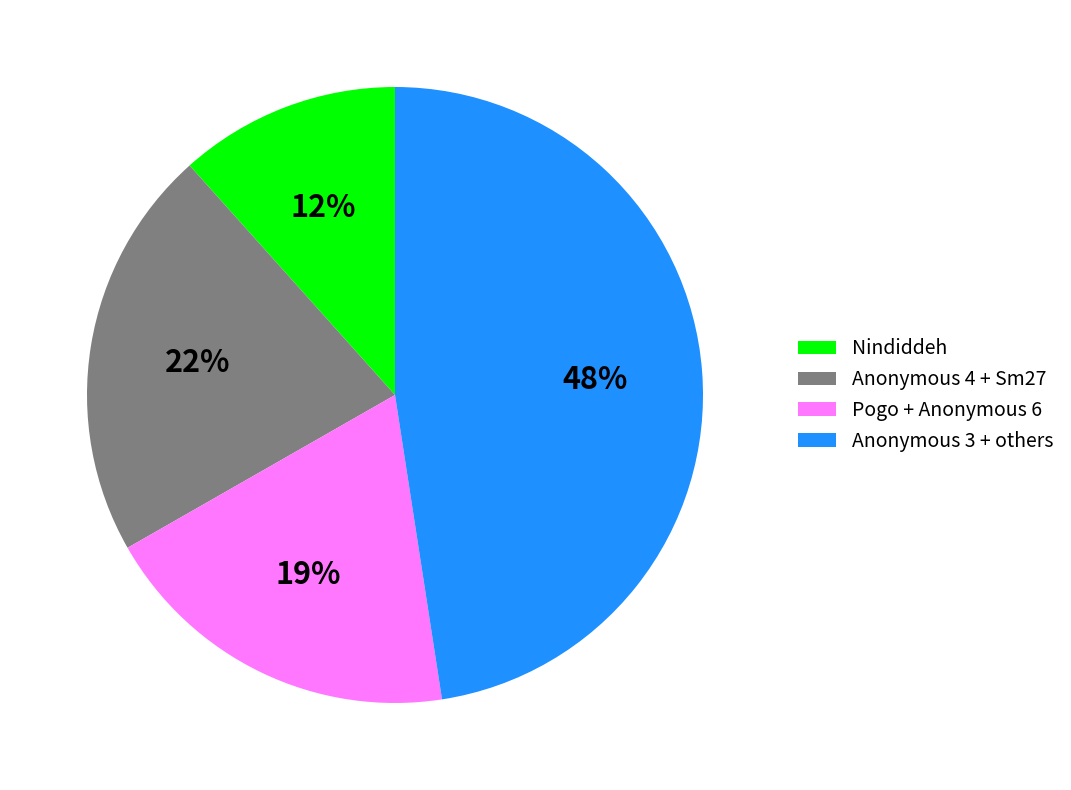

Is the sum of Anonymous 3 + others and Nindiddeh greater than half?

Yes